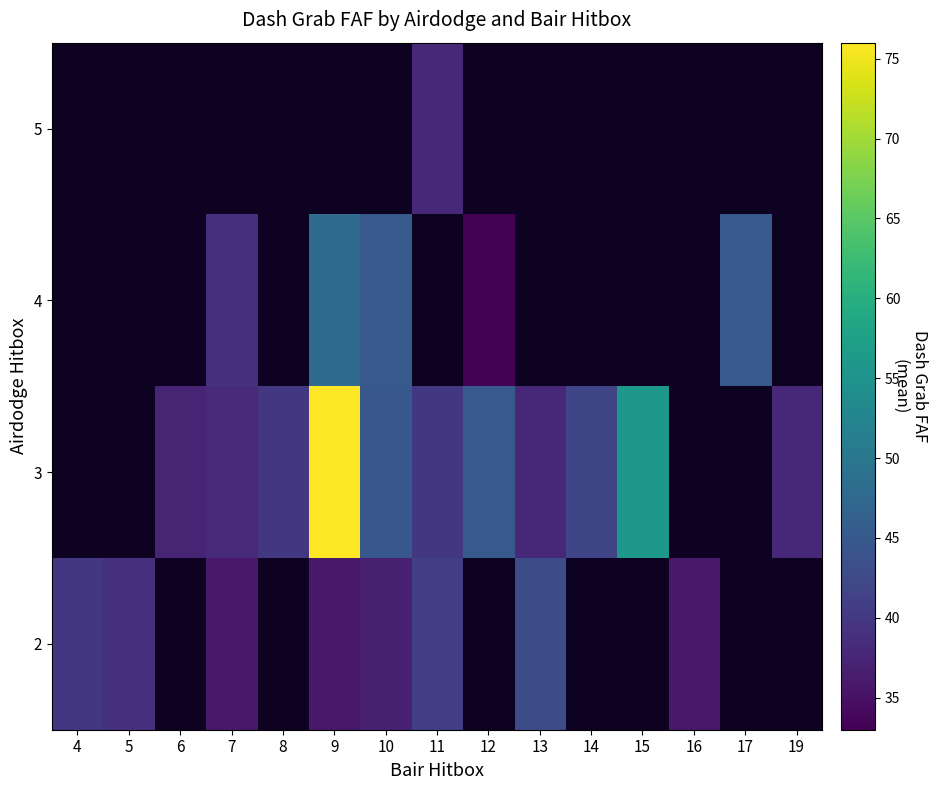

Which category has the highest value in the 4 series?

4